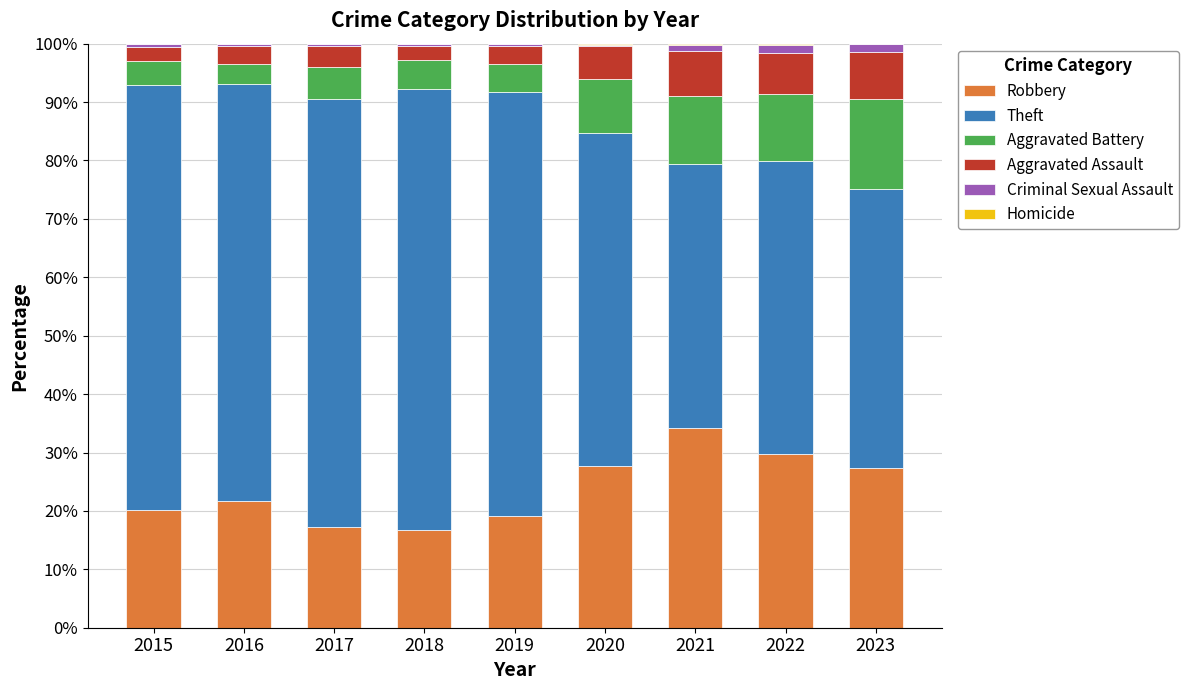

At which label does Robbery reach its peak?

2021